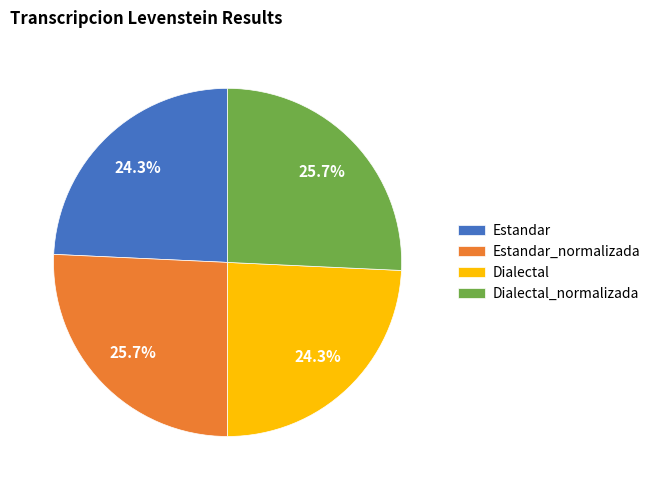

Is there a majority slice in this chart?

No